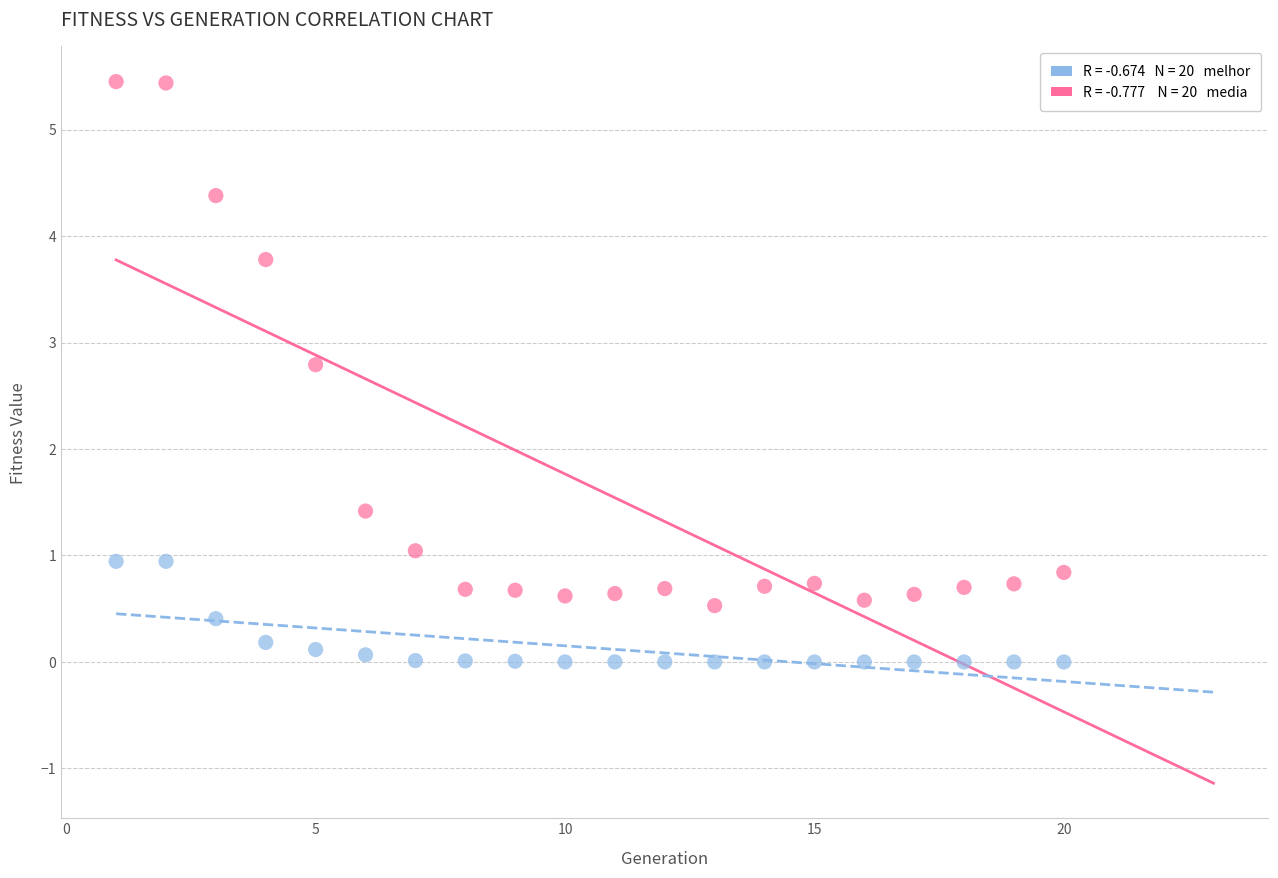

Across all data points, what is the range of Y values (max minus min)?

5.5